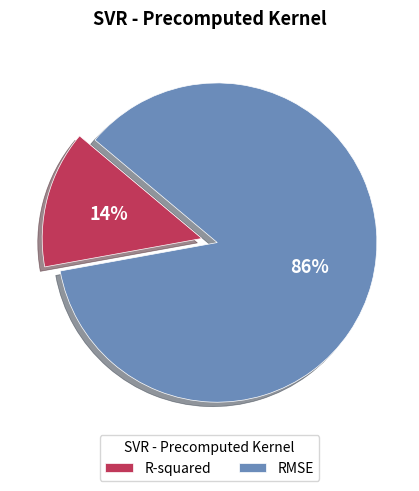

To the nearest percent, what is the difference between the RMSE and R-squared slice percentages?

72%